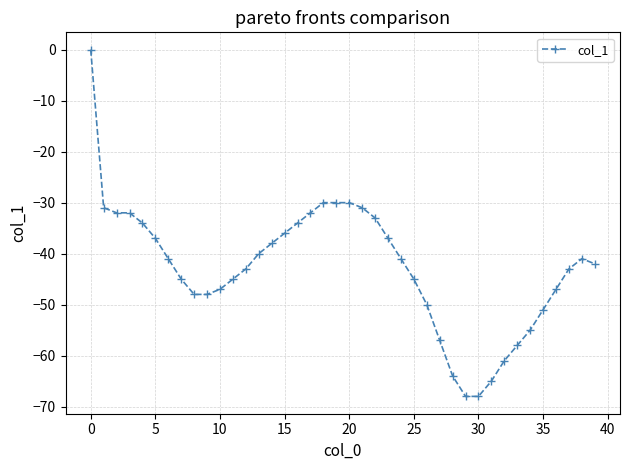

What is the smallest value displayed?

-68